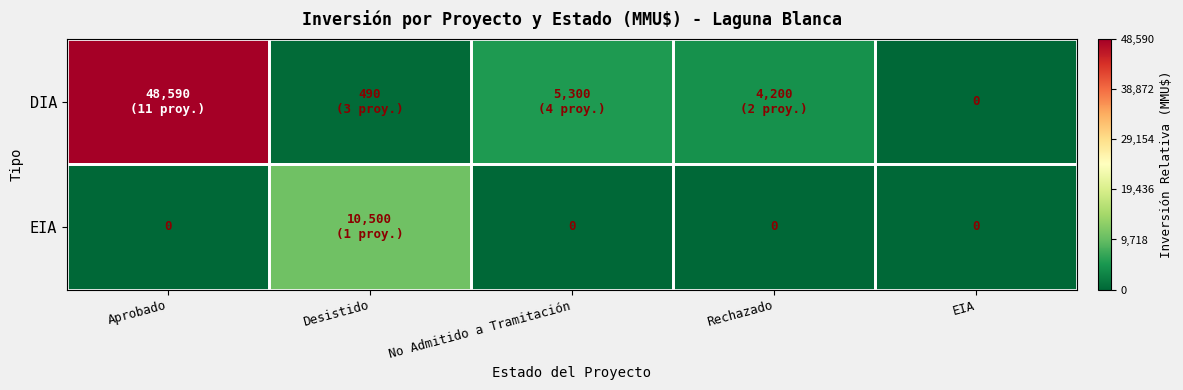

How many values in DIA are above zero?

4